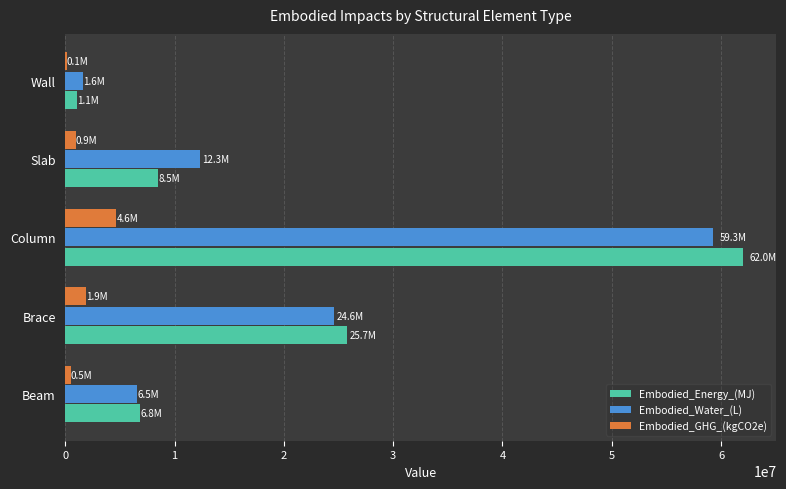

What is the sum of all Embodied_GHG_(kgCO2e) values?

8133155.6